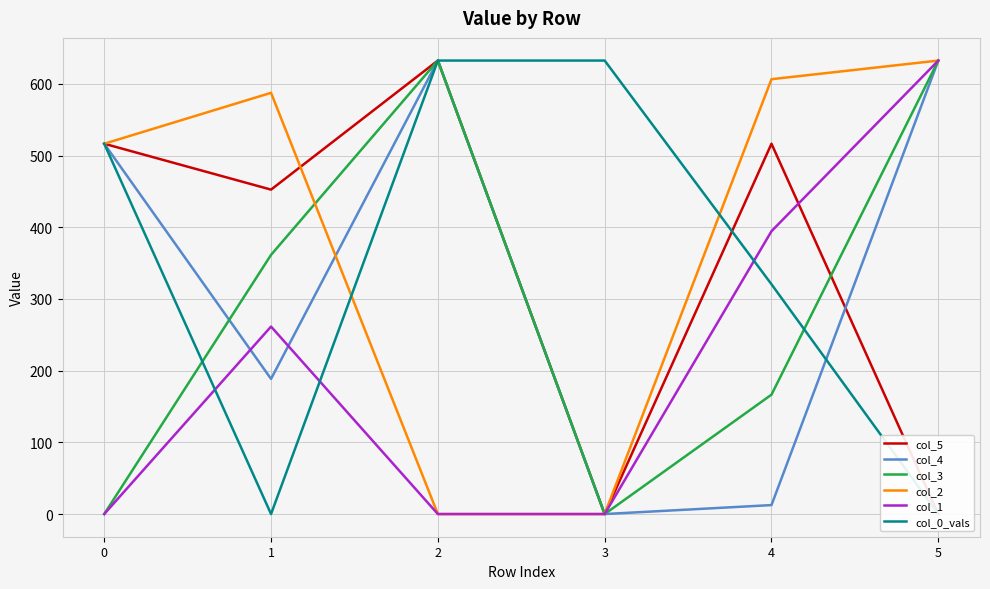

Is it true that col_4 equals 632.5 at 2?

True